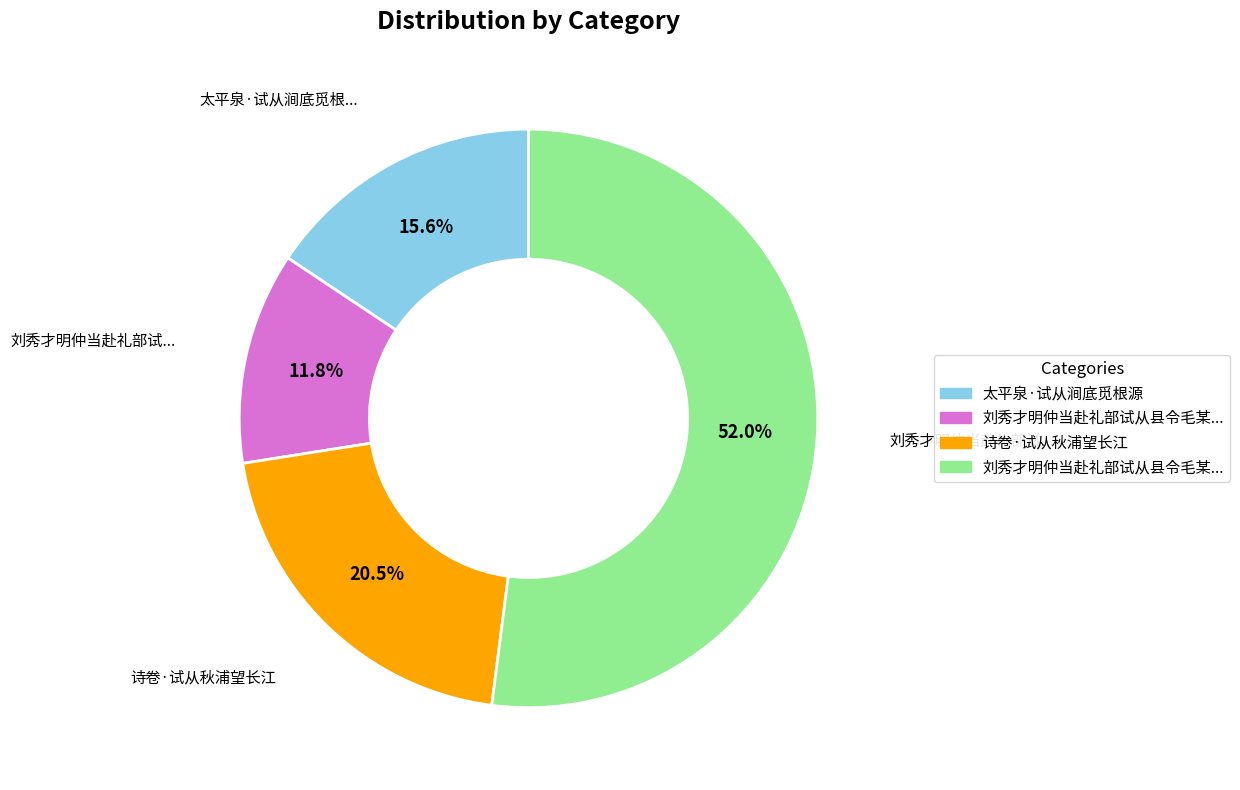

Is there any slice that represents more than half of the pie?

Yes